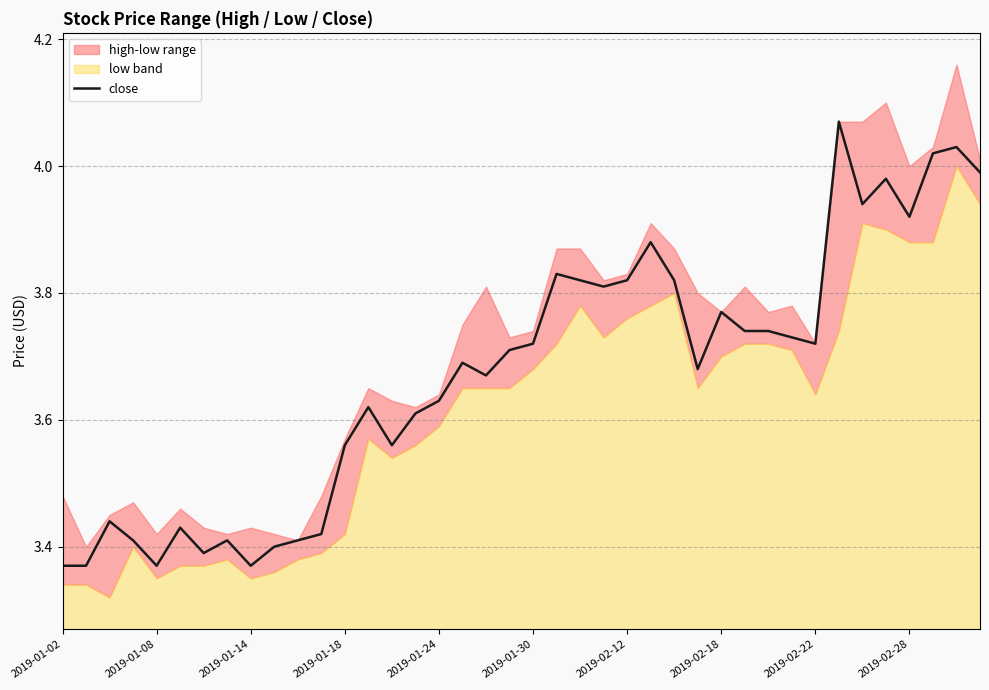

Reading left to right, extract all data points from this chart.

3.4	3.4	3.4	3.4	3.4	3.4	3.4	3.4	3.4	3.4	3.4	3.4	3.6	3.6	3.6	3.6	3.6	3.7	3.7	3.7	3.7	3.8	3.8	3.8	3.8	3.9	3.8	3.7	3.8	3.7	3.7	3.7	3.7	4.1	3.9	4.0	3.9	4.0	4.0	4.0